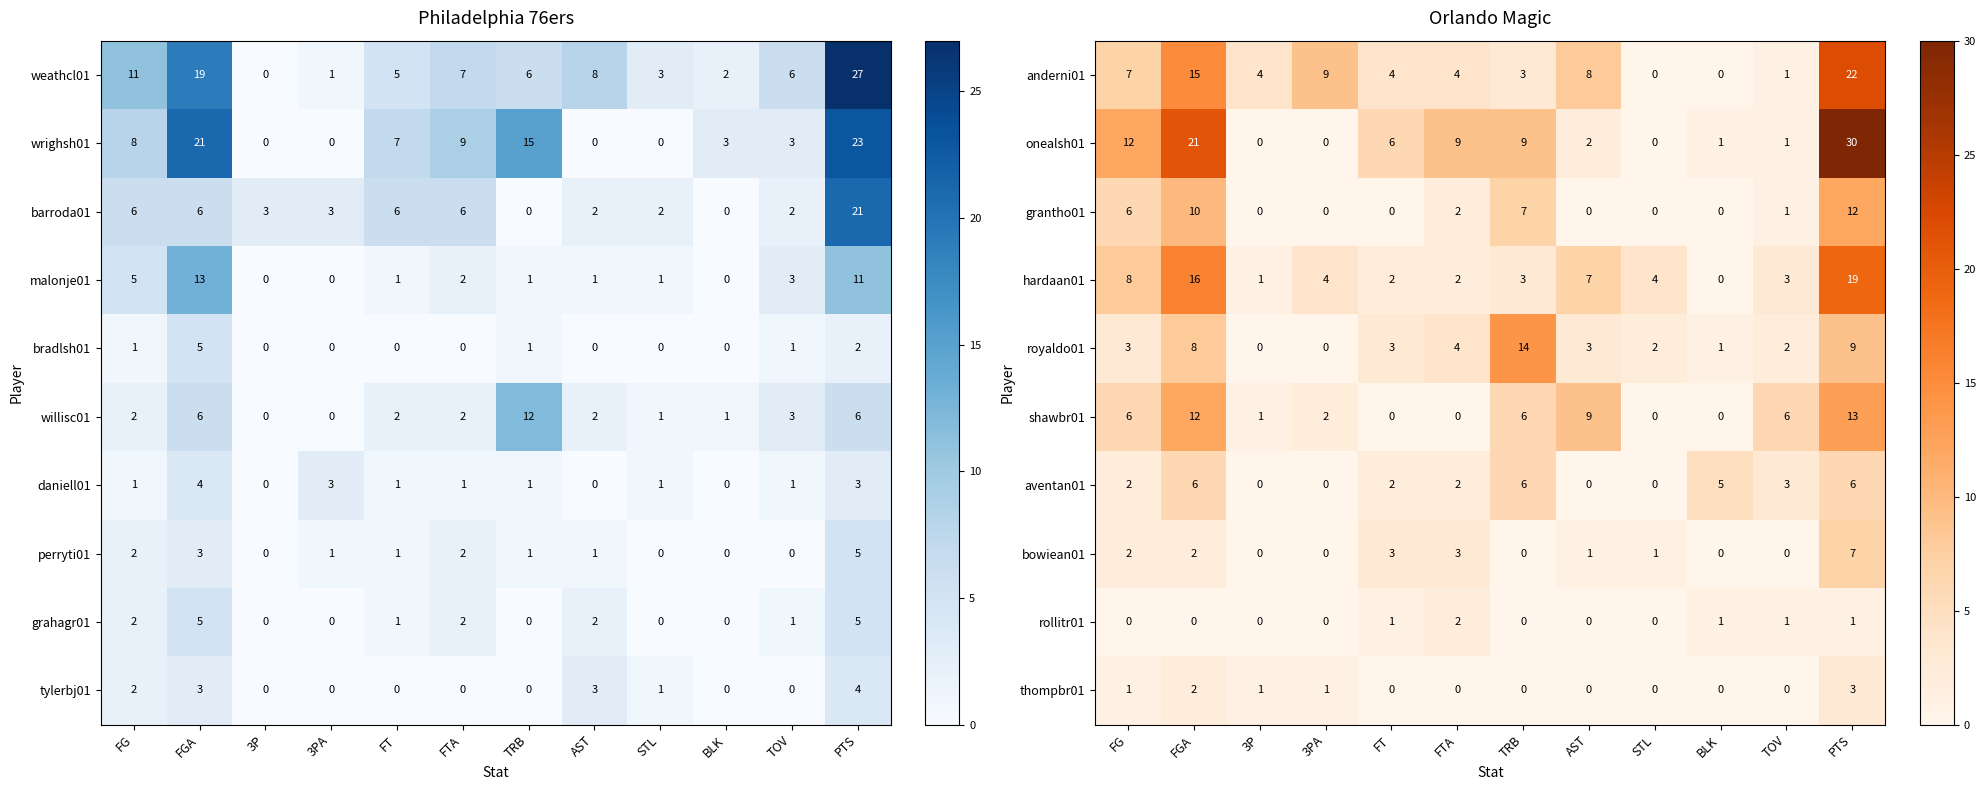

Is the value of aventan01 at TRB greater than the value of bowiean01 at PTS?

No